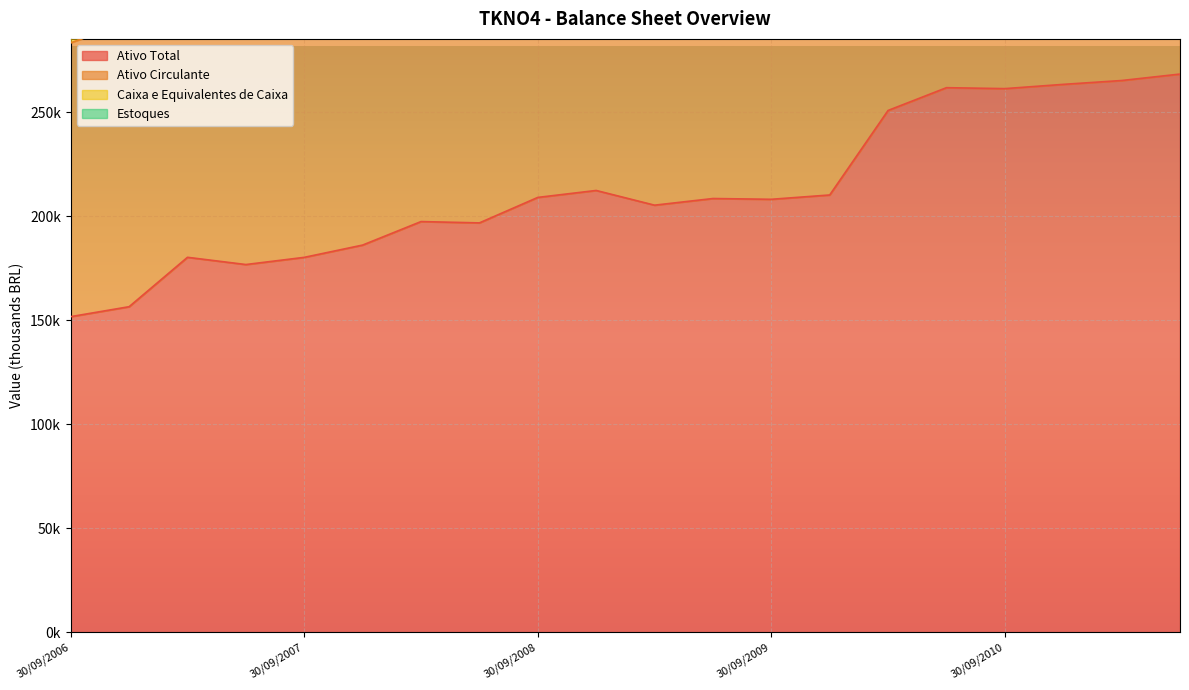

What is the total value across all series at 30/09/2006?

540478.6